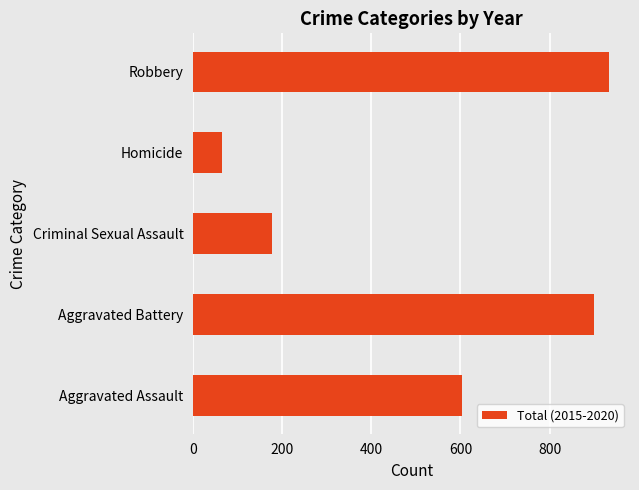

The chart shows a value of 901 at Aggravated Battery. True or false?

True